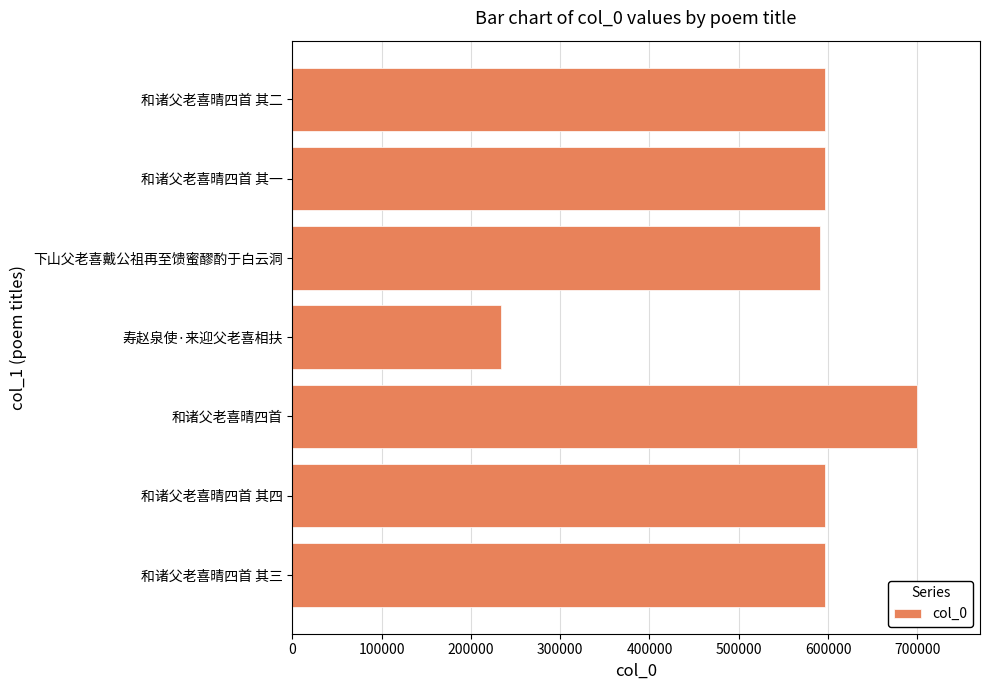

What is the sum of all values?

3912032